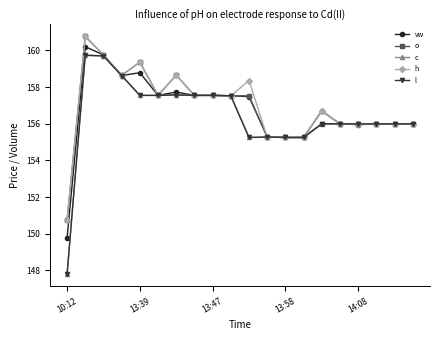

What is the value of the l point at the 7th from the left?

157.6